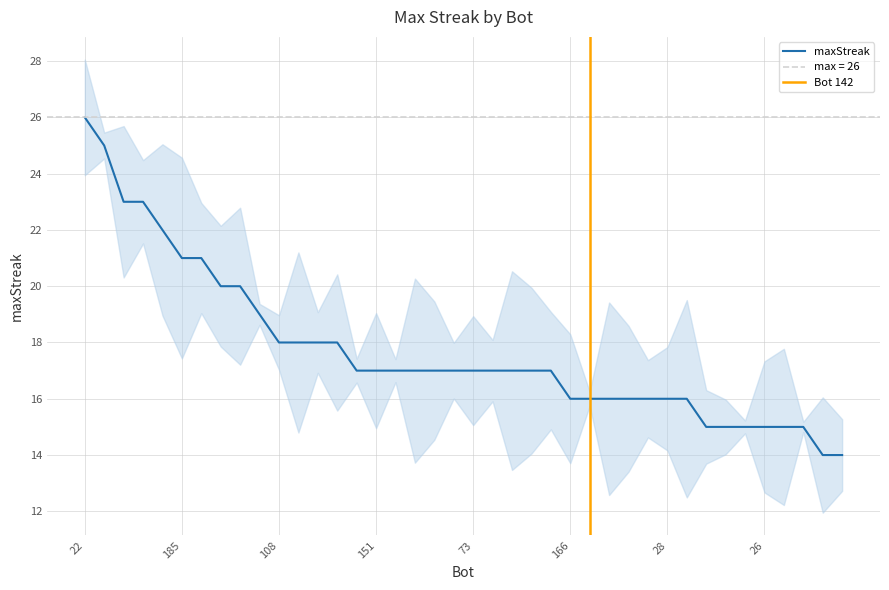

What is the sum of the values at 151 and 0?

33